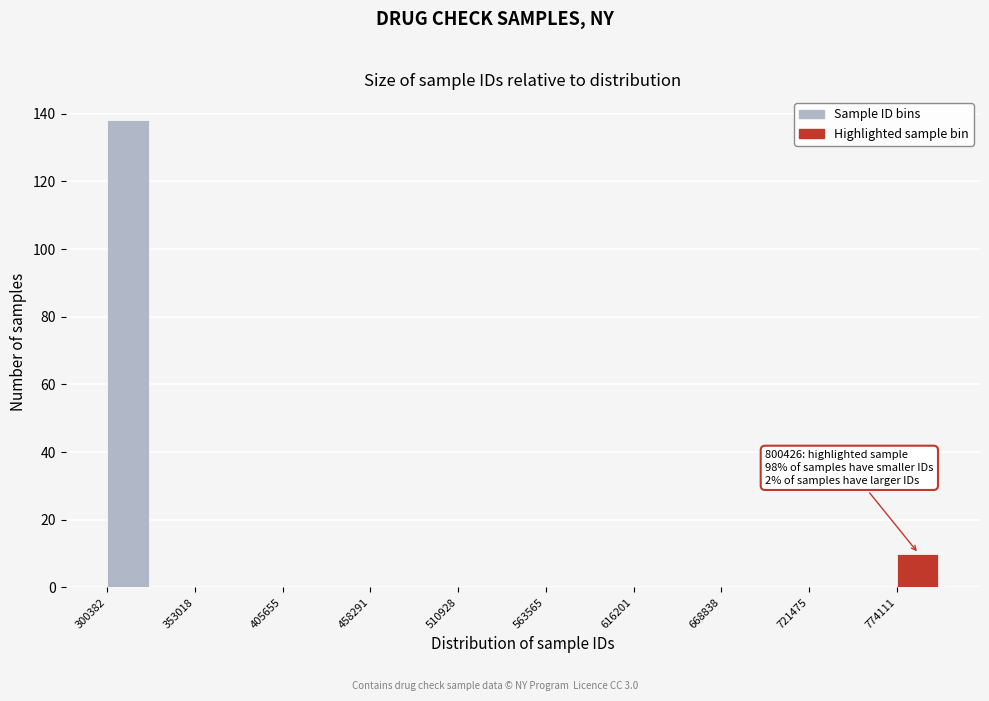

Read against the x-axis, roughly where is the centre of the tallest bar?

310000